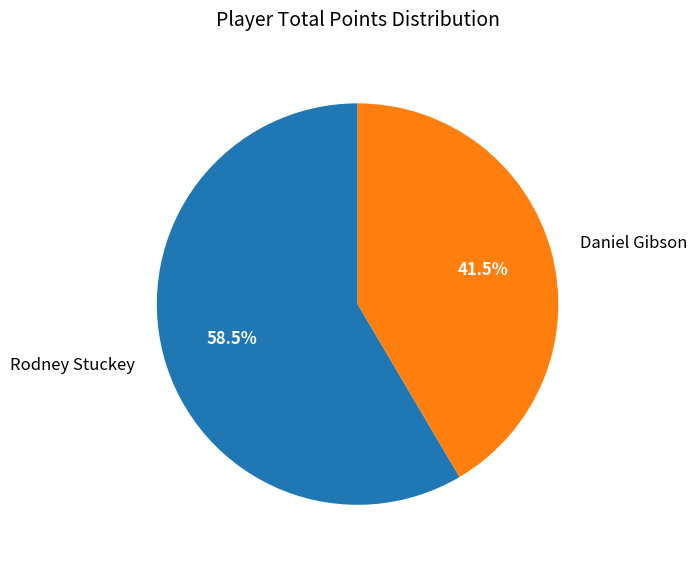

What is the ratio of the value at Rodney Stuckey to the value at Daniel Gibson?

1.4